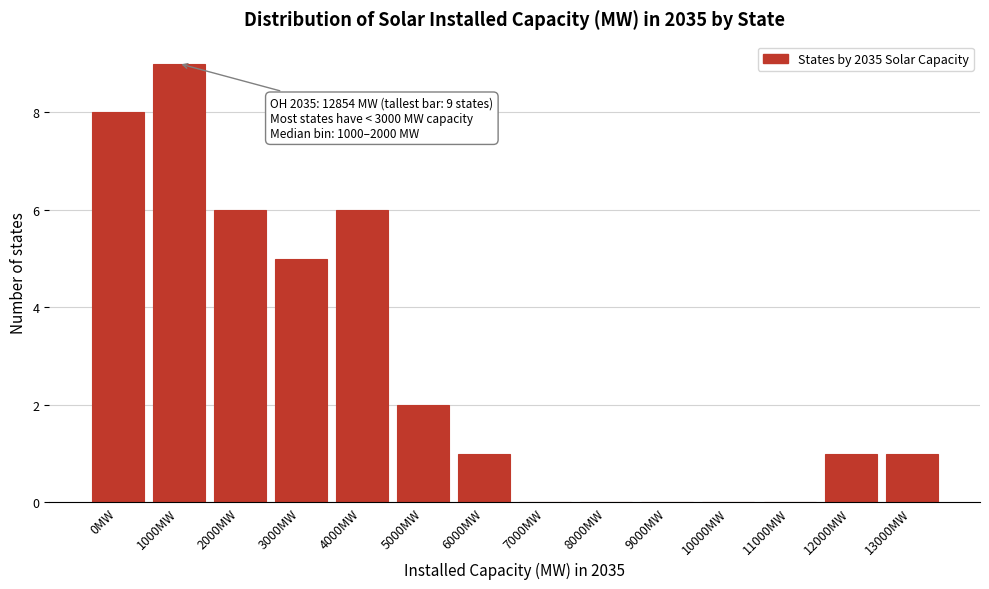

Reading left to right, list all the values displayed in this chart.

0MW=8	1000MW=9	2000MW=6	3000MW=5	4000MW=6	5000MW=2	6000MW=1	7000MW=0	8000MW=0	9000MW=0	10000MW=0	11000MW=0	12000MW=1	13000MW=1